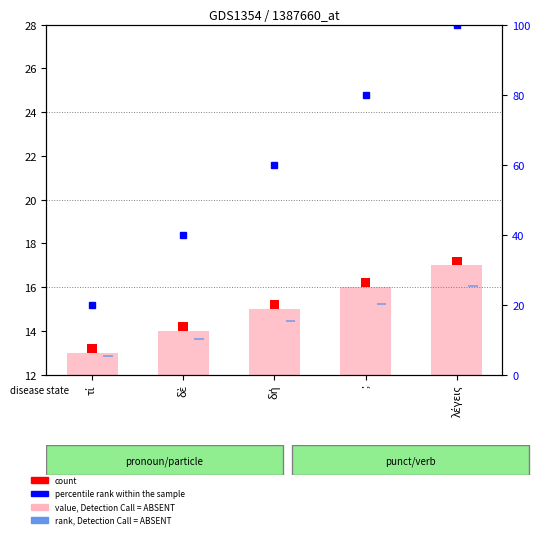

At which label does percentile rank within the sample reach its peak?

λέγεις